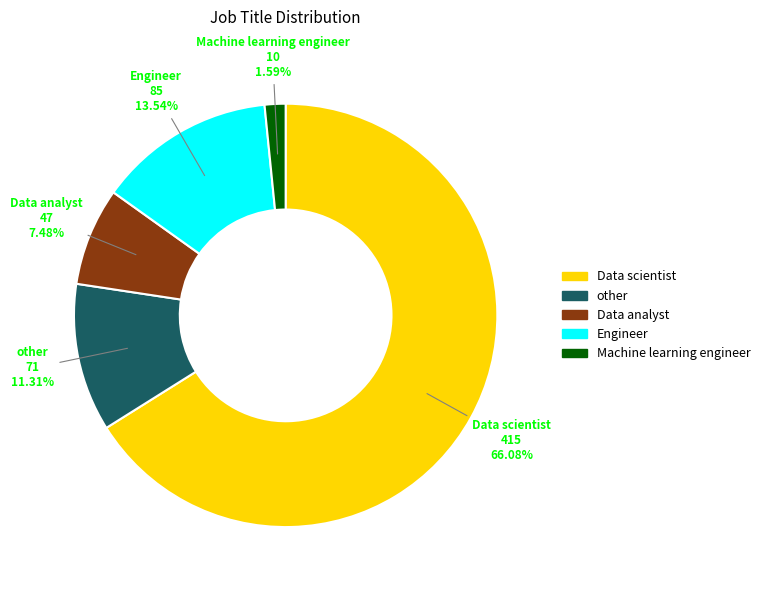

To the nearest percent, what percentage of the pie is Engineer?

14%